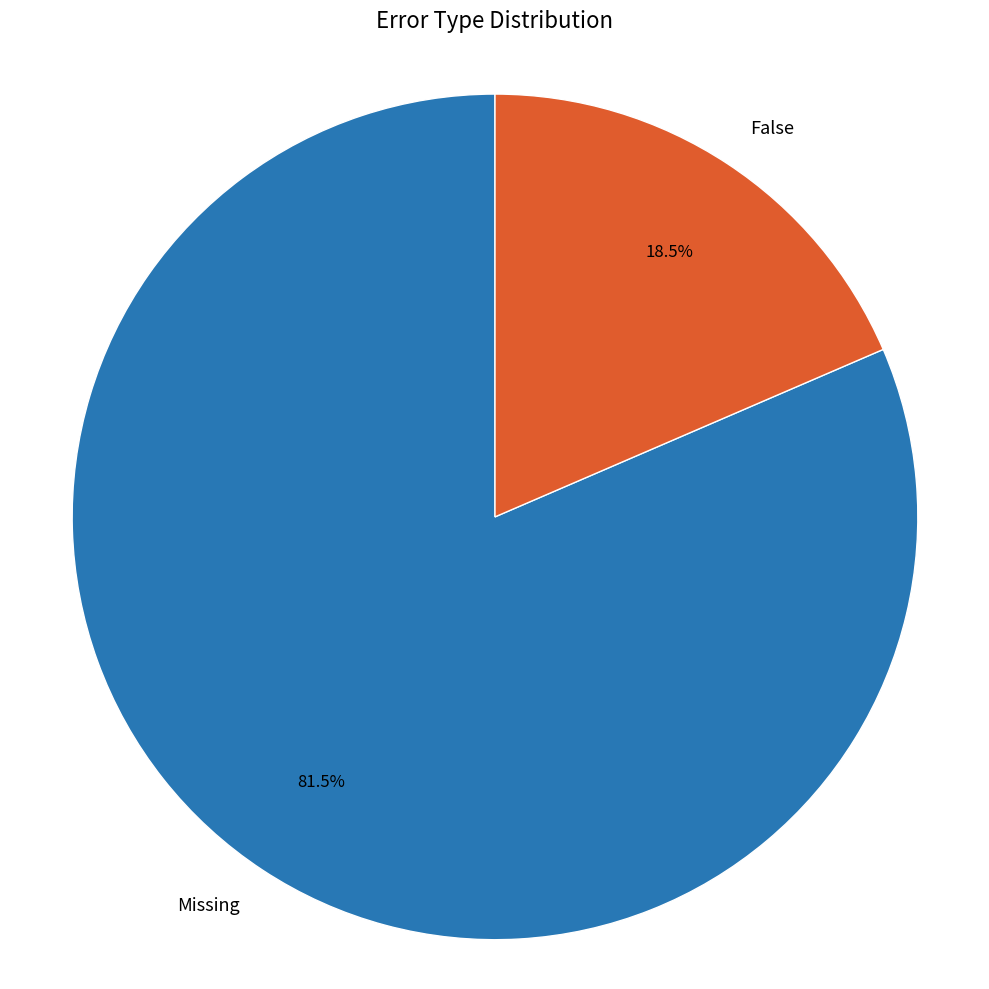

Count the number of slices in the pie.

2